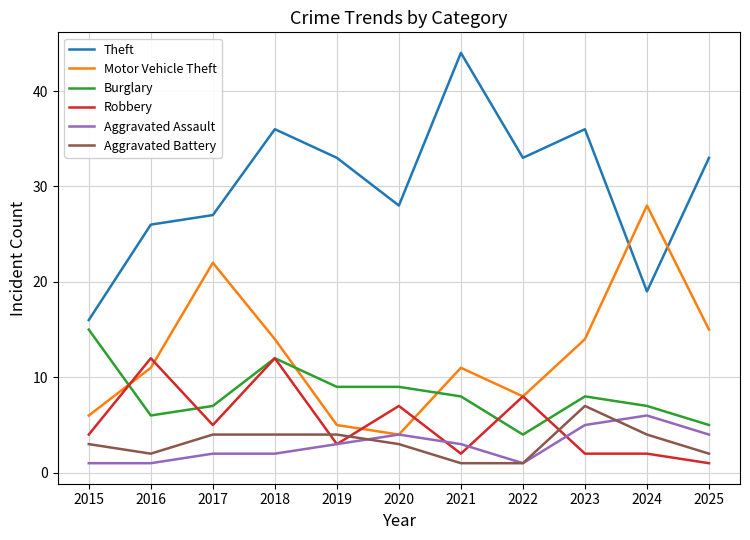

Which series changed the most between 2016 and 2024?

Motor Vehicle Theft